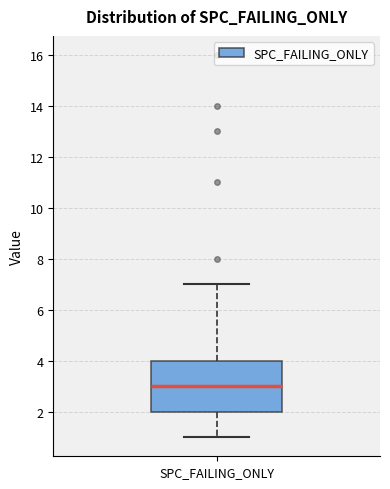

Where is the upper edge of the box for SPC_FAILING_ONLY on the y-axis? The values are not printed on the chart, so give them approximately, as read against the axis.

4